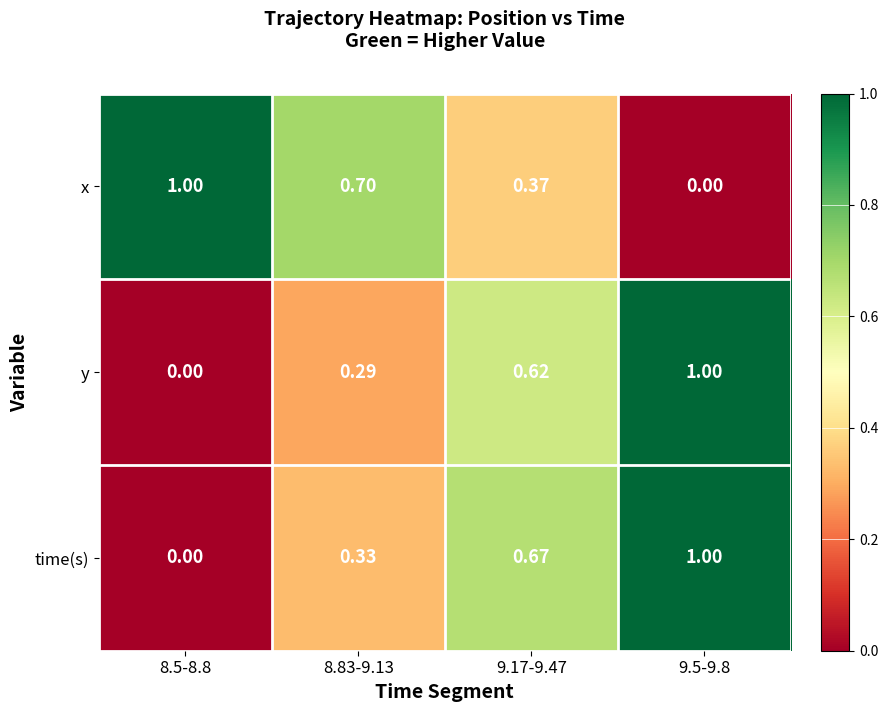

At how many categories does at least one series exceed 0?

4